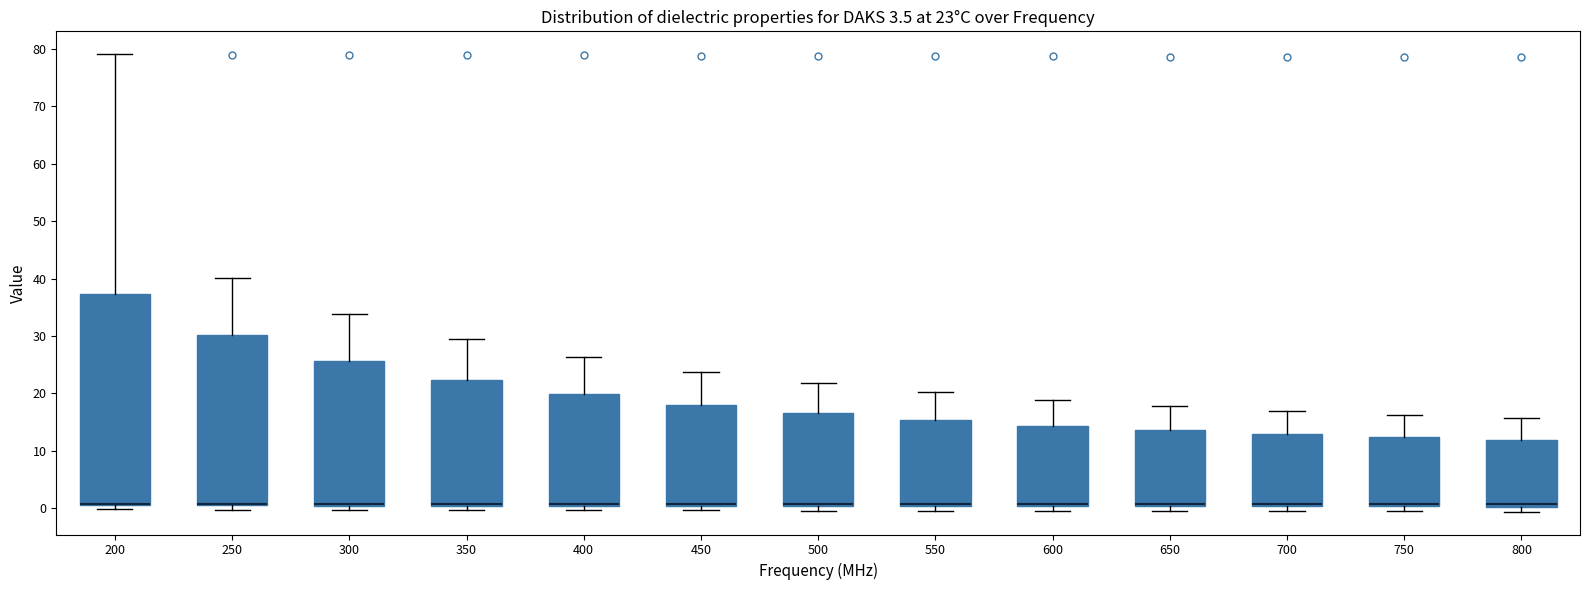

Comparing the boxes themselves (not the whiskers), which one is the tallest?

200